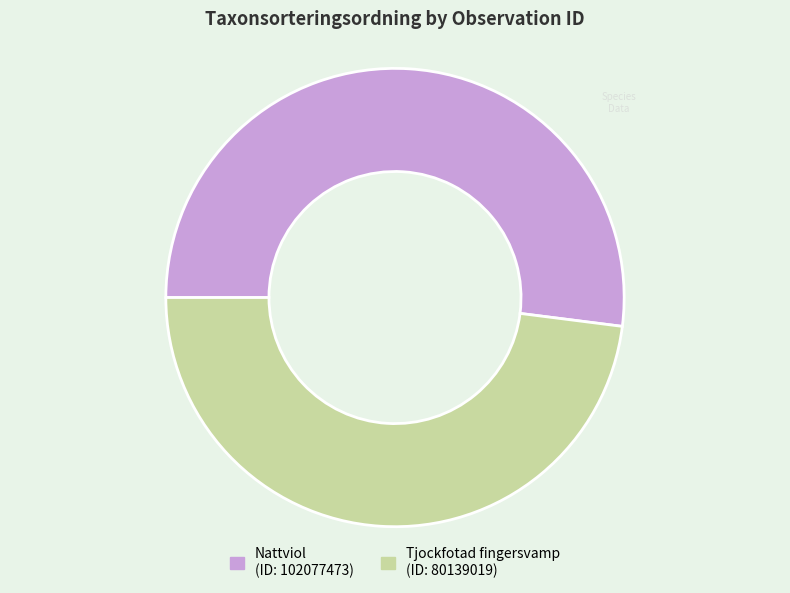

Does any single category account for the majority?

Yes